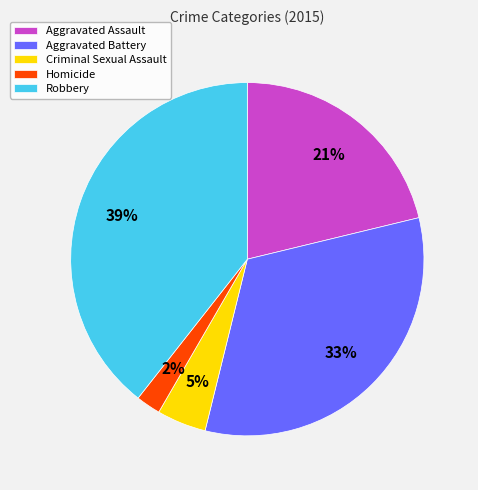

Does Aggravated Battery represent more than half of the total?

No